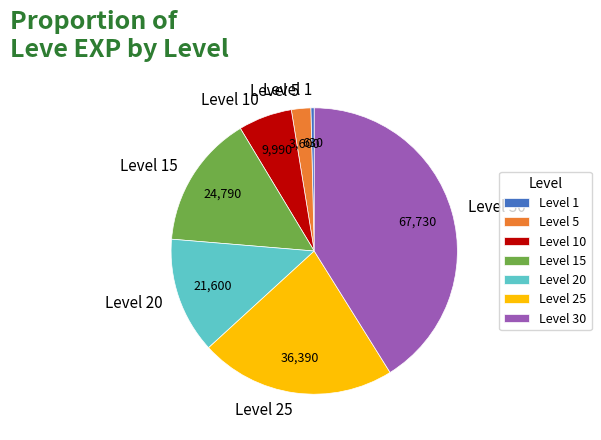

Rank the categories by value from highest to lowest.

Level 30, Level 25, Level 15, Level 20, Level 10, Level 5, Level 1